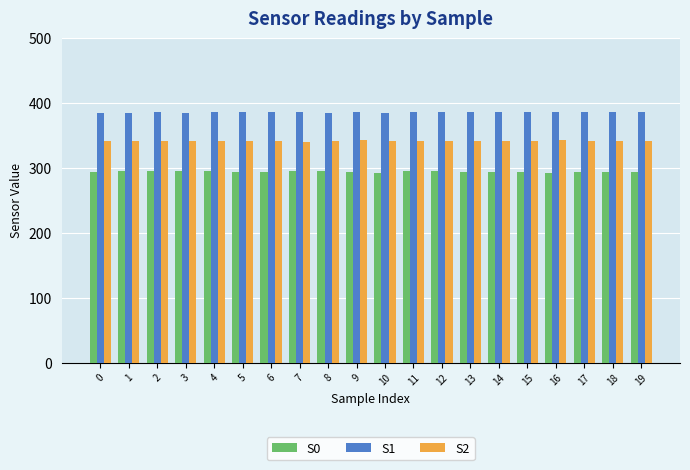

Read the S2 value at 13.

342